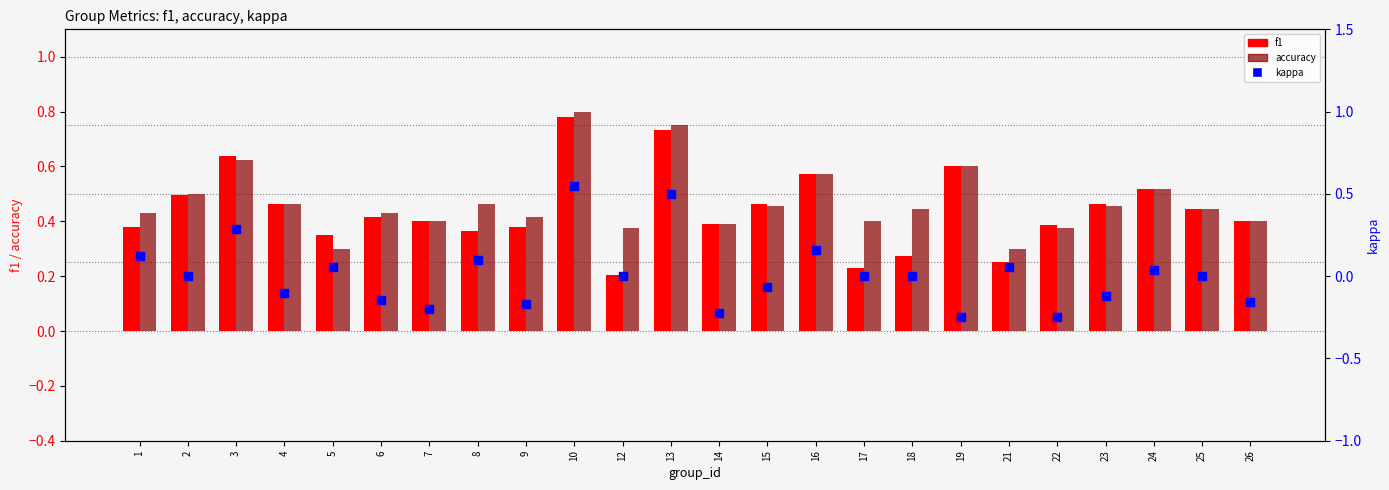

At which category is the sum across all series the highest?

10